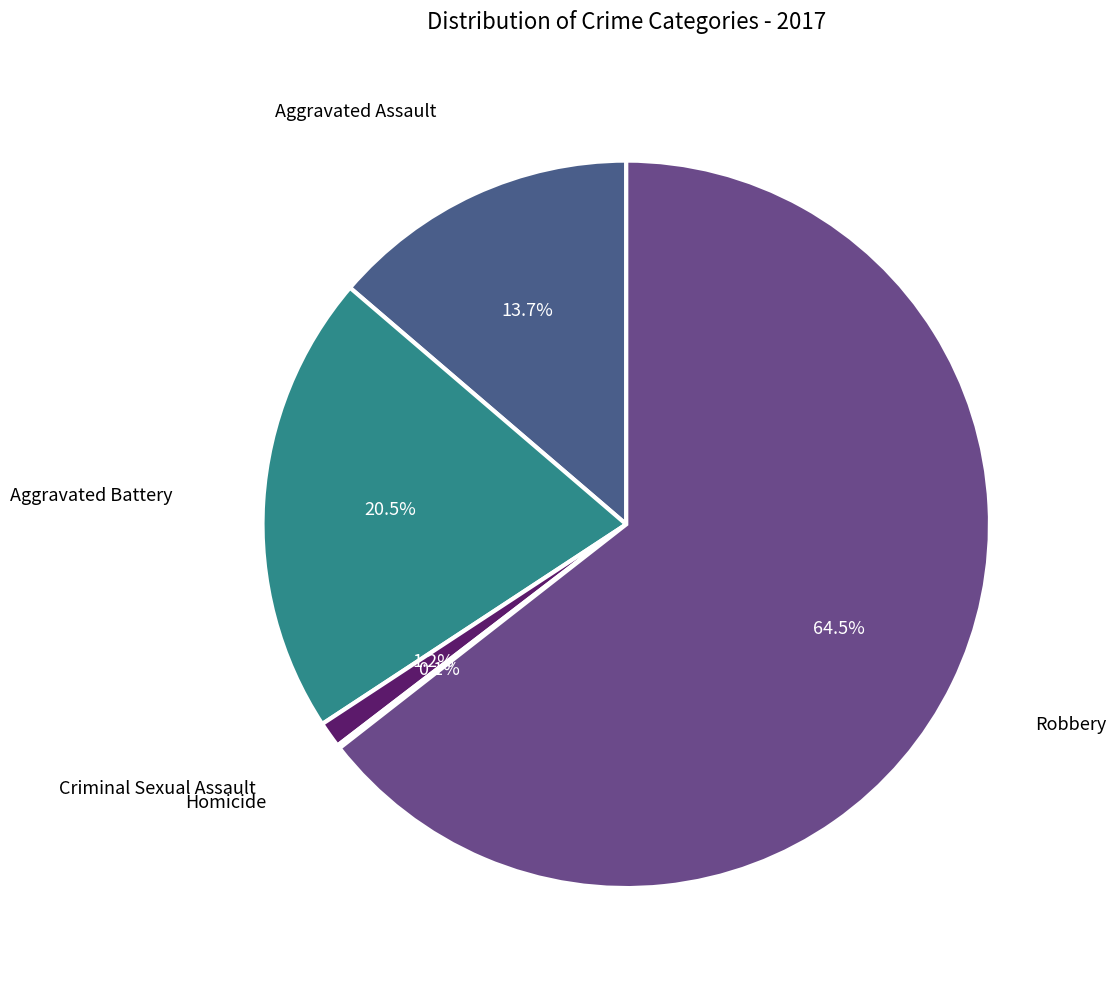

Is Robbery the majority of the pie?

Yes